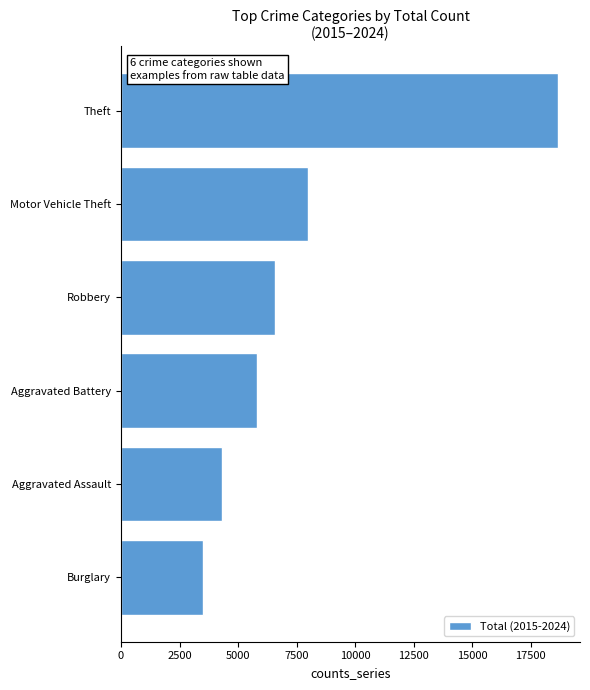

Rank the categories by value from lowest to highest.

Burglary, Aggravated Assault, Aggravated Battery, Robbery, Motor Vehicle Theft, Theft